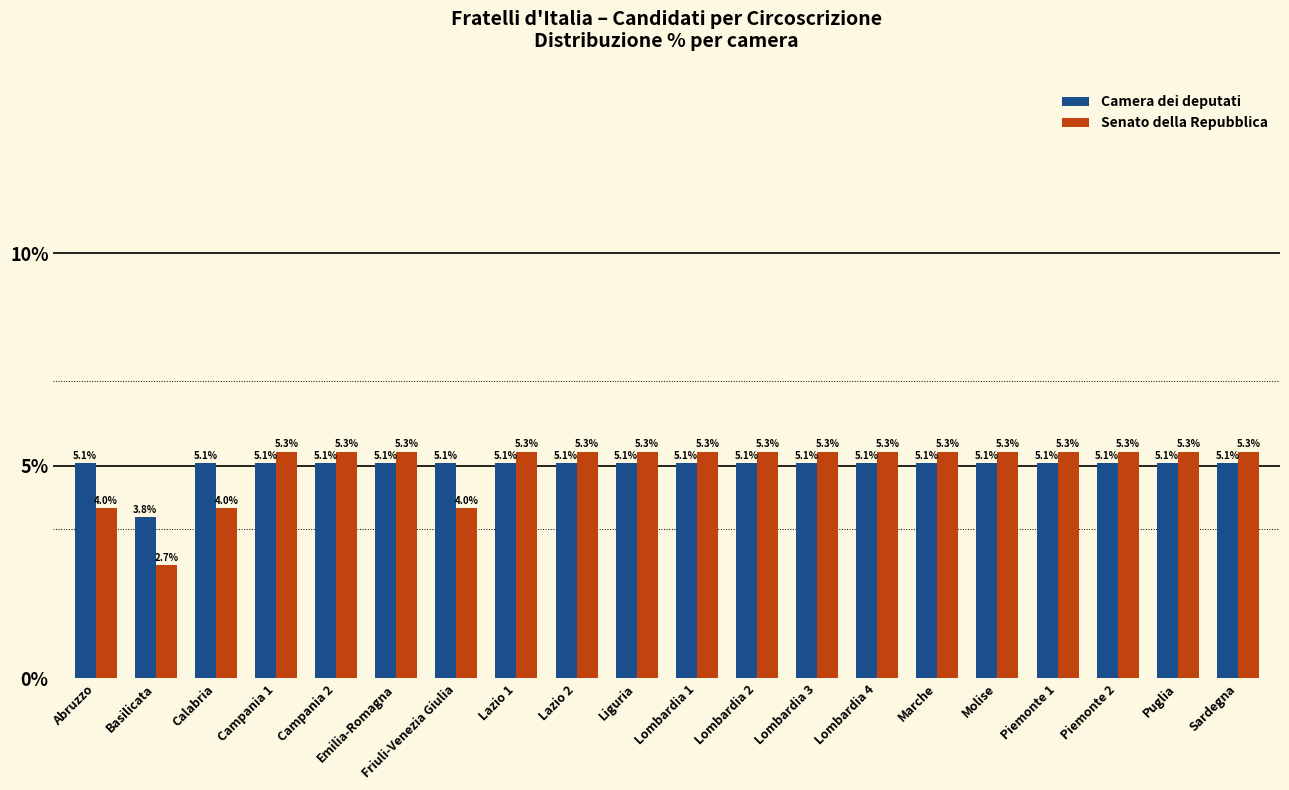

At Campania 2, list the series in order from smallest to largest.

Camera dei deputati, Senato della Repubblica